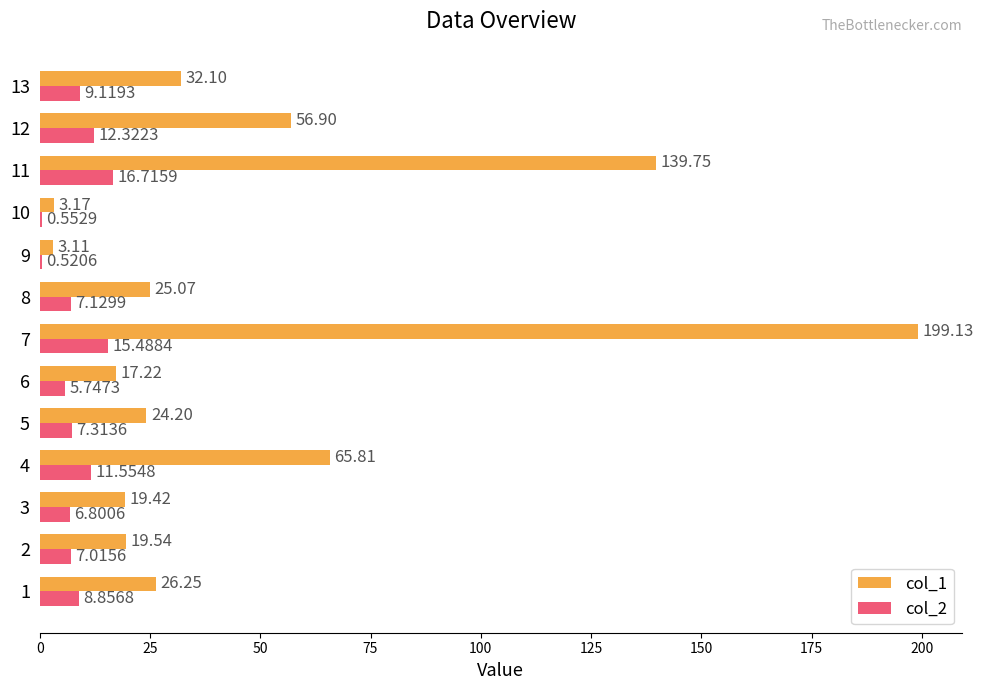

What is the sum of the col_1 values at 8 and 4?

90.9